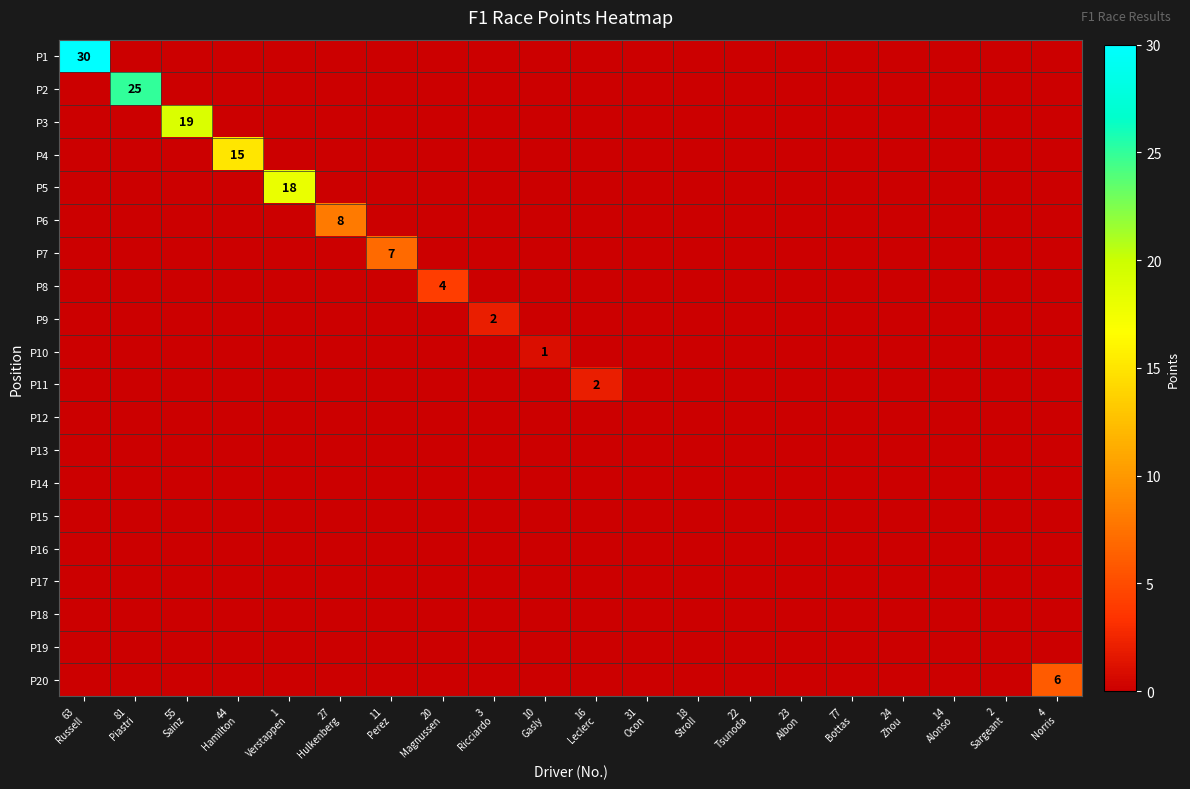

What is the difference between the maximum and minimum values in the P10 series?

1